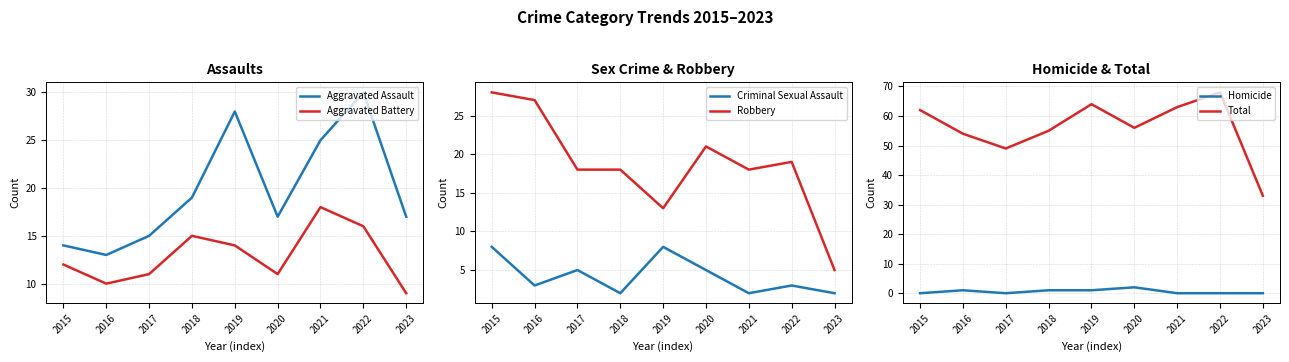

Count the number of categories in the chart.

9